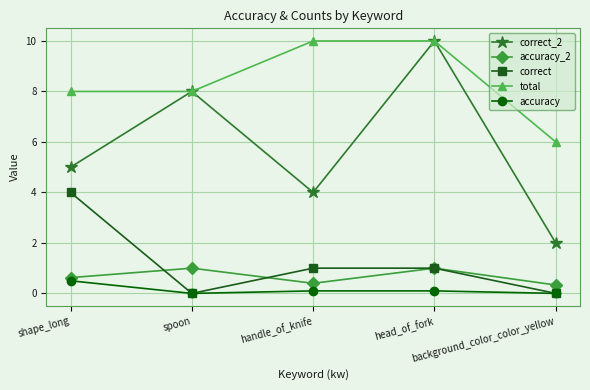

Which series has the widest spread of values?

correct_2